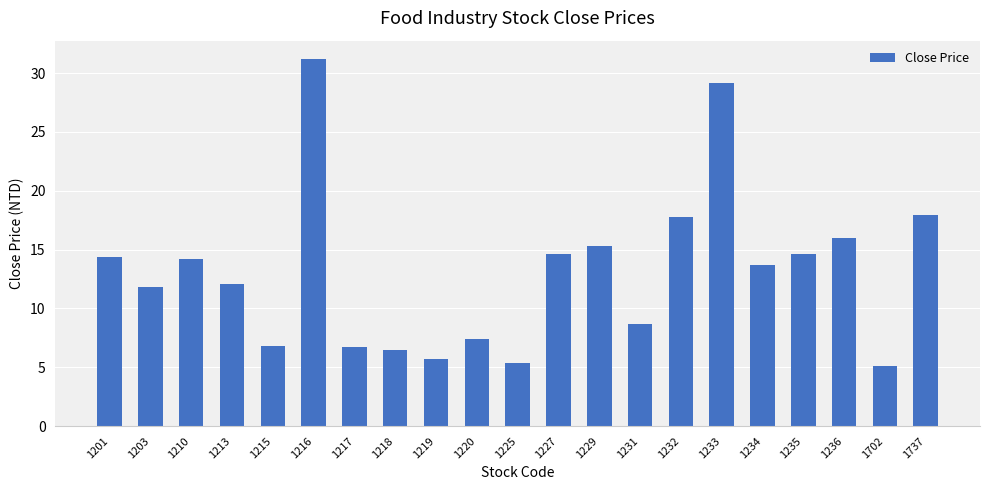

What is the sum of all values?

275.0